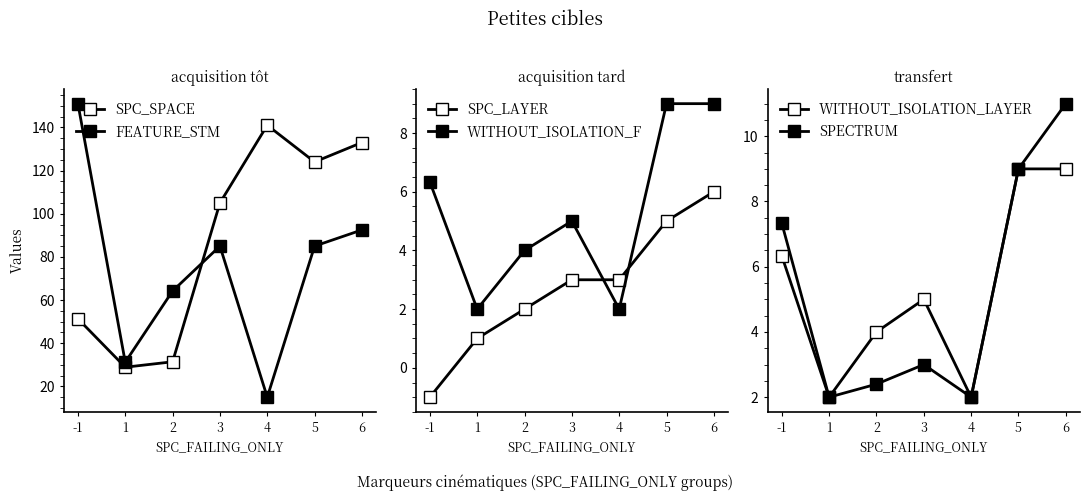

Between -1 and 1, which series saw the biggest shift?

FEATURE_STM